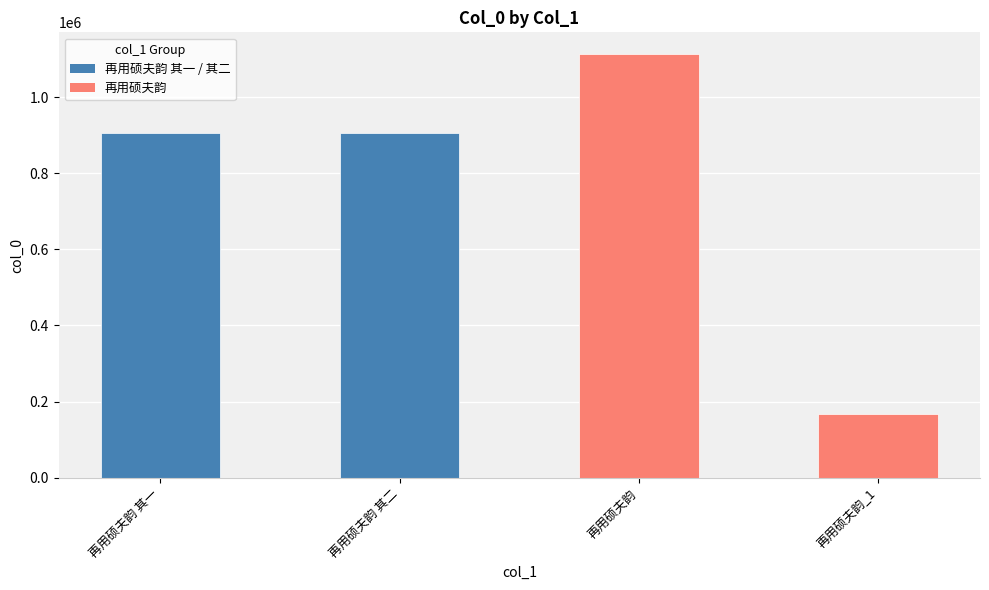

What position from the left is 再用硕夫韵 其二?

2